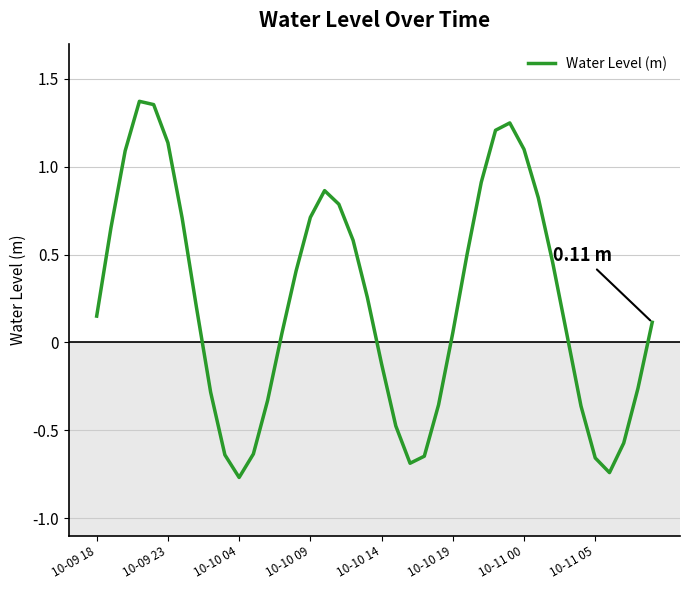

How many lines are shown in the chart?

1